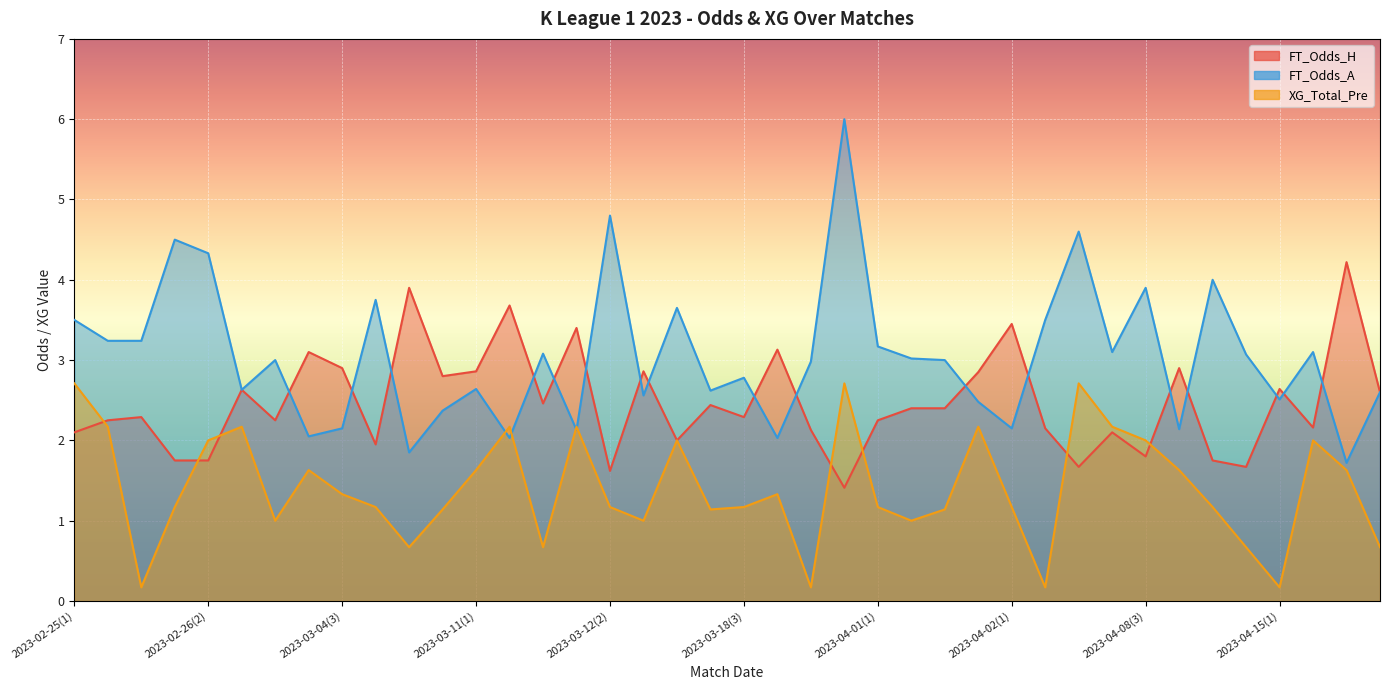

Count the number of categories in the chart.

40